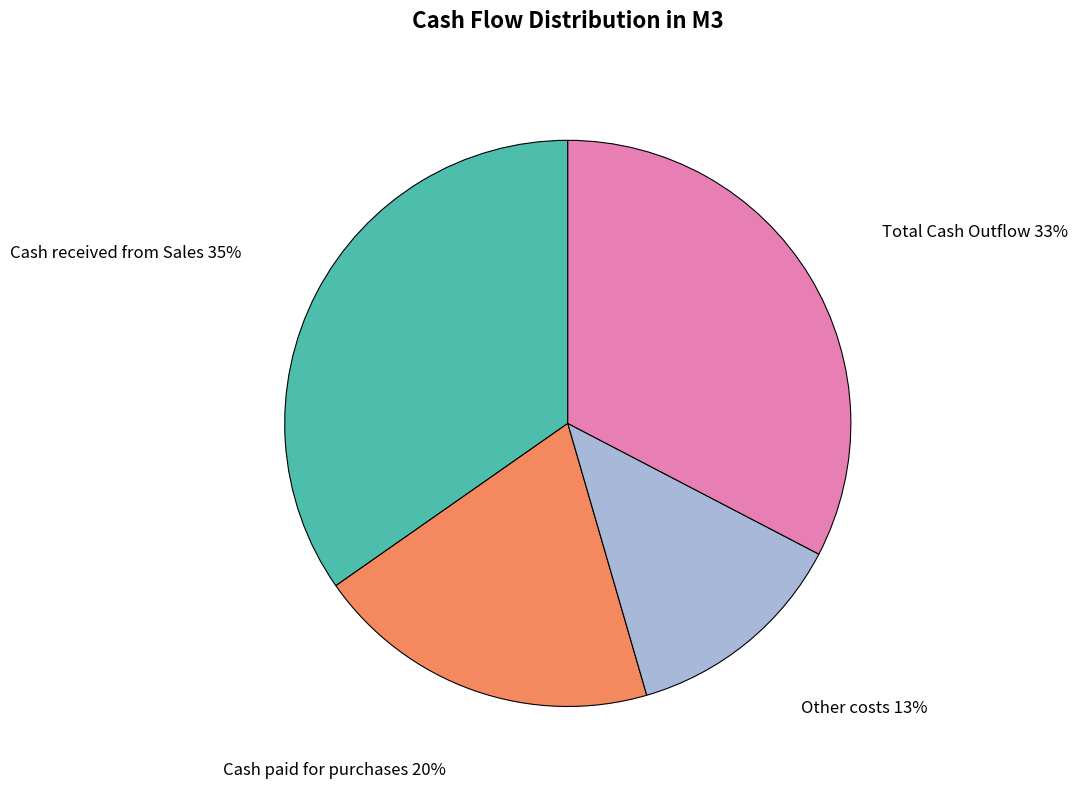

To the nearest percent, what is the difference between the largest and smallest slice percentages?

22%